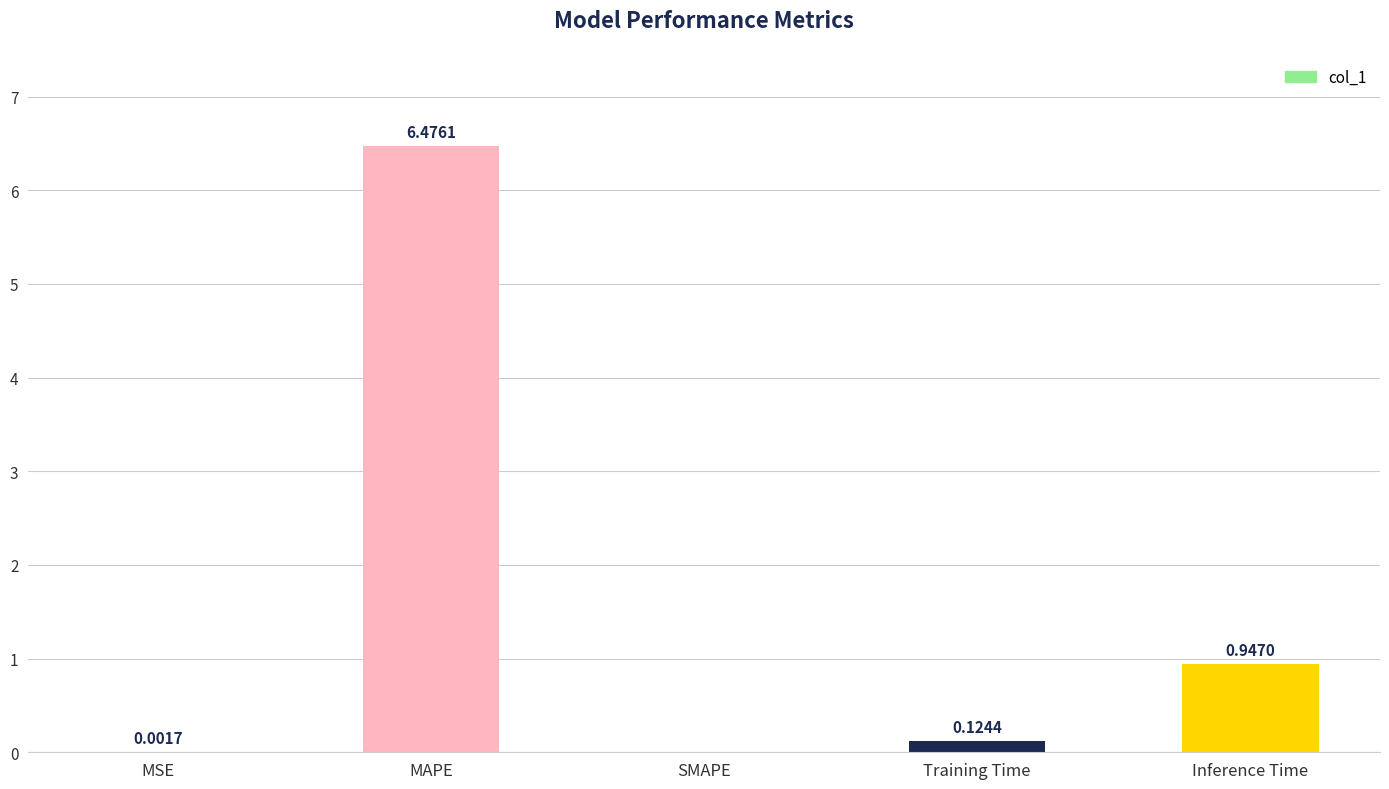

What is the change in value from SMAPE to Inference Time?

+0.9